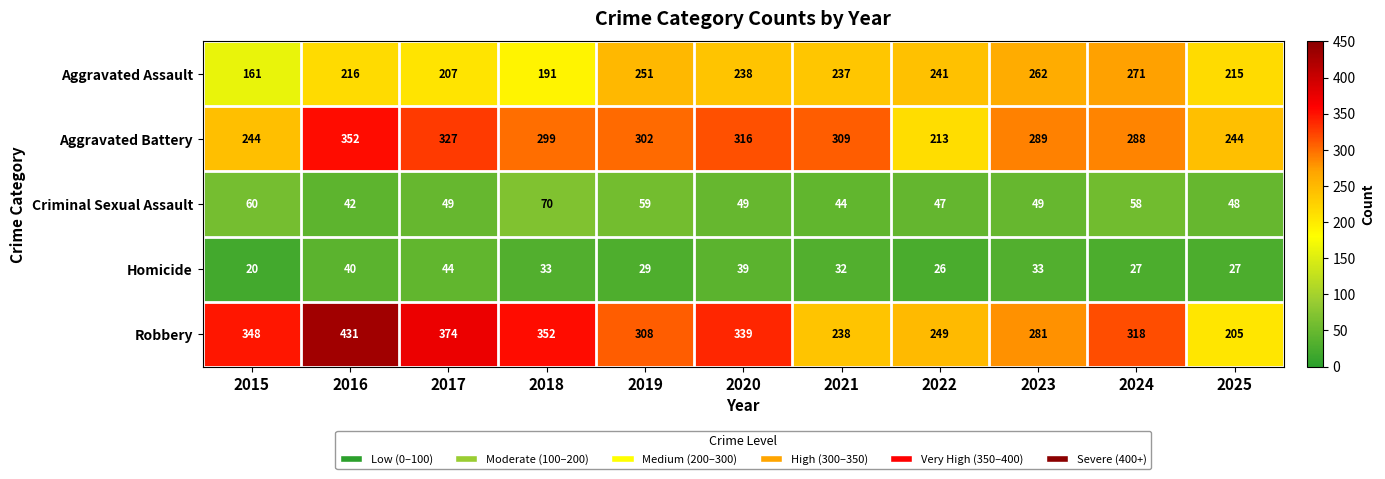

Between 2023 and 2025, which series saw the biggest shift?

Robbery